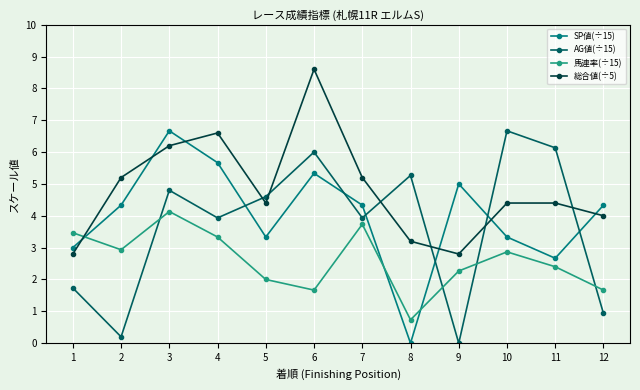

What are all the series names shown in the legend?

SP値(÷15), AG値(÷15), 馬連率(÷15), 総合値(÷5)